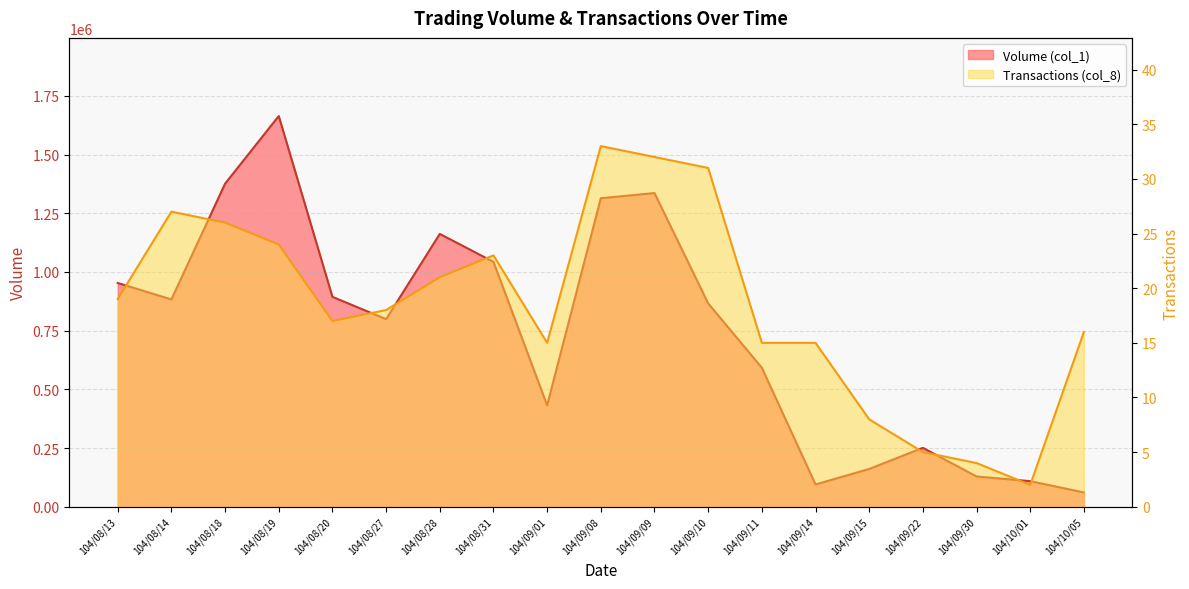

Reading left to right, extract all data points from this chart.

Volume (col_1): 104/08/13=953000	104/08/14=883000	104/08/18=1376000	104/08/19=1664000	104/08/20=894000	104/08/27=799000	104/08/28=1162000	104/08/31=1043000	104/09/01=432000	104/09/08=1314000	104/09/09=1336000	104/09/10=866000	104/09/11=592000	104/09/14=95000	104/09/15=161000	104/09/22=251000	104/09/30=129000	104/10/01=109000	104/10/05=61000
Transactions (col_8): 104/08/13=19	104/08/14=27	104/08/18=26	104/08/19=24	104/08/20=17	104/08/27=18	104/08/28=21	104/08/31=23	104/09/01=15	104/09/08=33	104/09/09=32	104/09/10=31	104/09/11=15	104/09/14=15	104/09/15=8	104/09/22=5	104/09/30=4	104/10/01=2	104/10/05=16